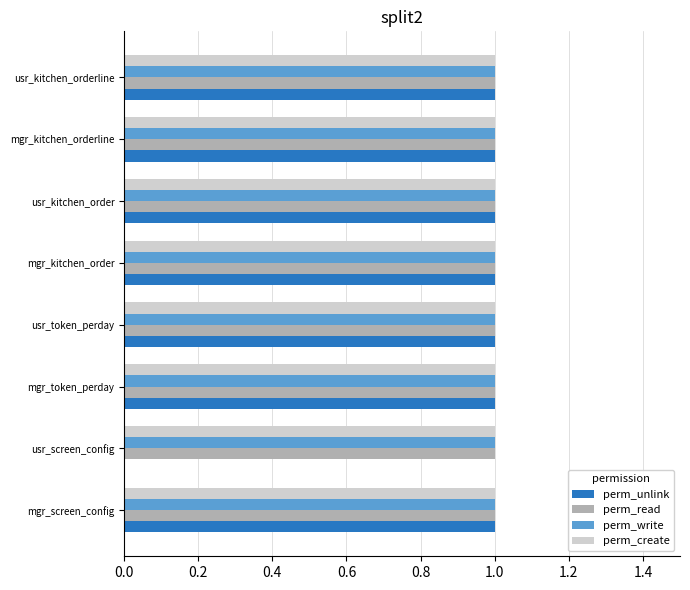

What are all the series names shown in the legend?

perm_unlink, perm_read, perm_write, perm_create